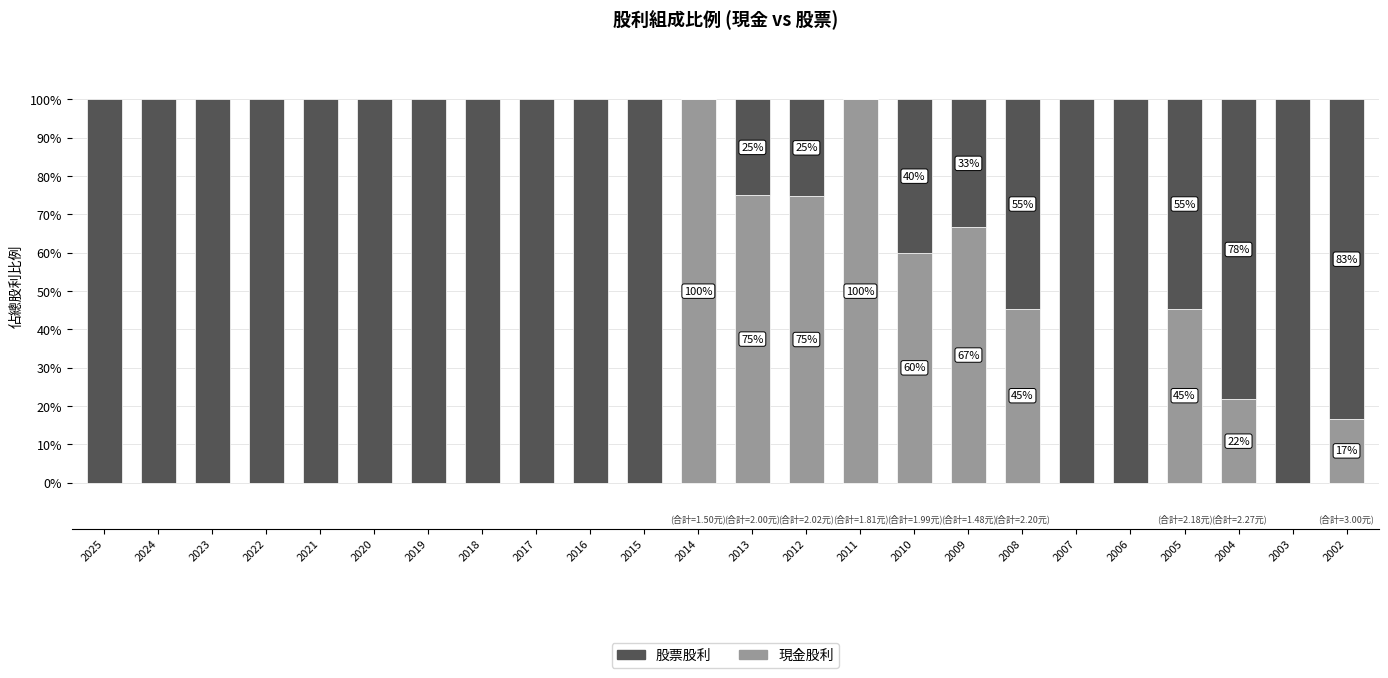

Read the 現金股利 value at 2012.

74.8